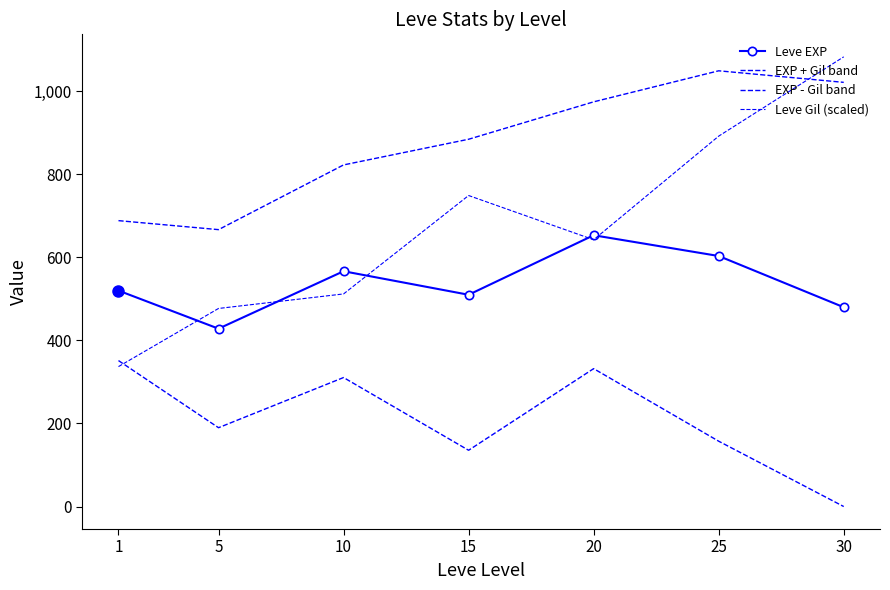

What is the difference between the EXP - Gil band values at 20 and 25?

174.8